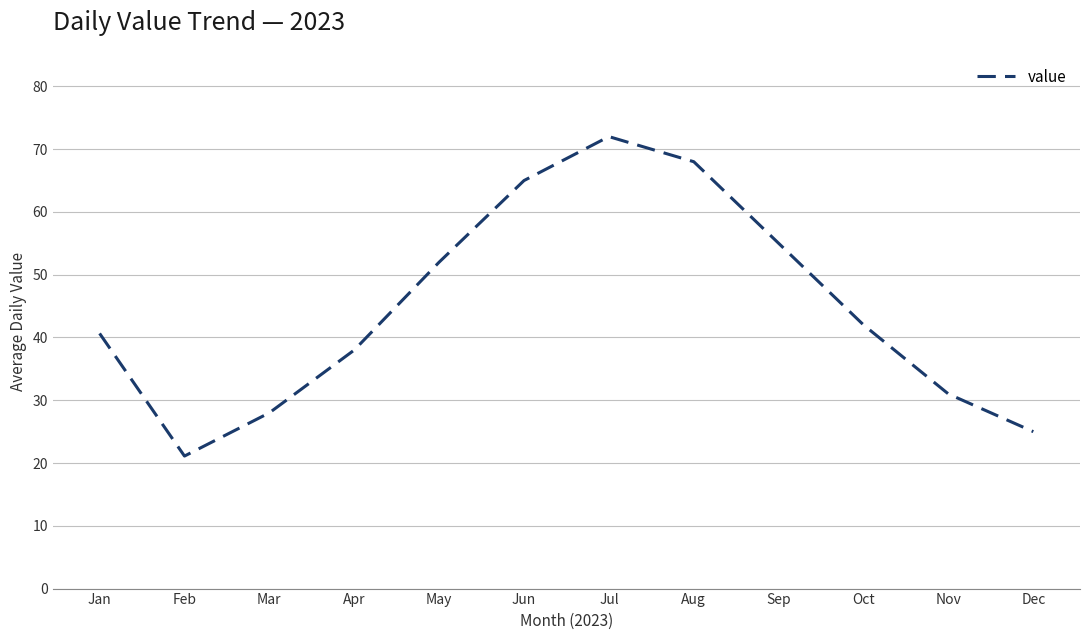

Which category has the highest value across all series?

Jul